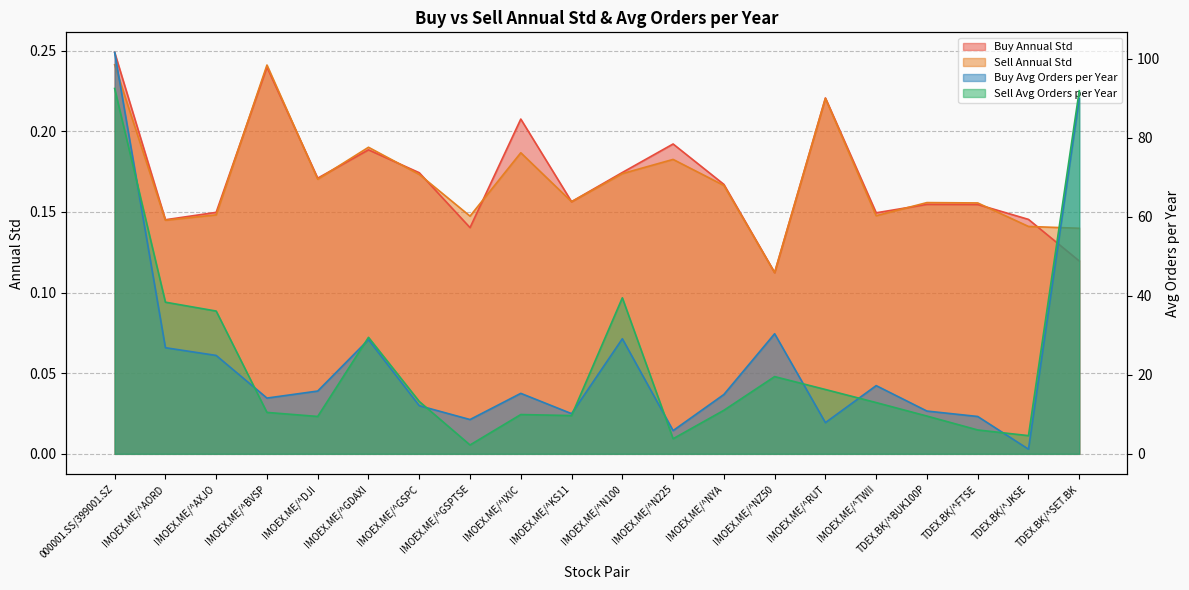

At which label does Sell Avg Orders per Year reach its peak?

000001.SS/399001.SZ